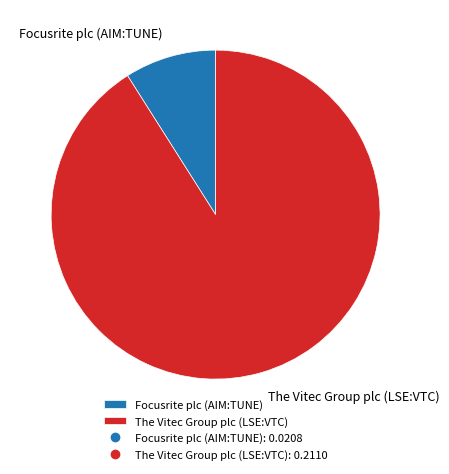

Is Focusrite plc (AIM:TUNE) the majority of the pie?

No